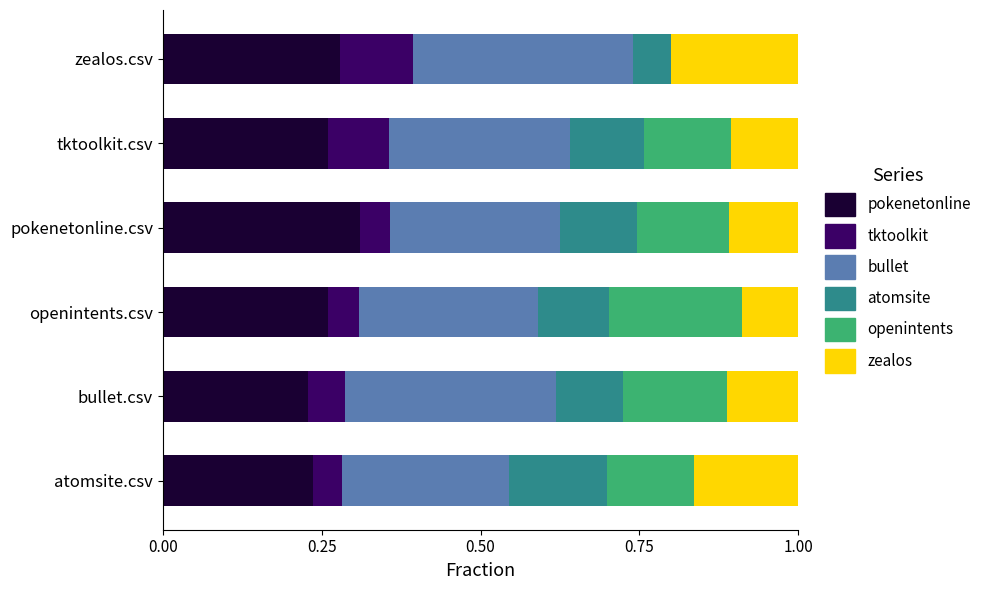

What is the total value across all series at bullet.csv?

1.0